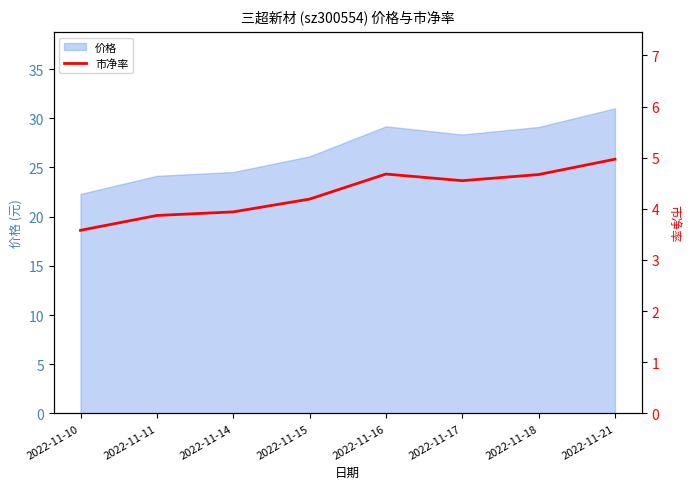

How many points are lower than both their immediate neighbors (excluding endpoints)?

1